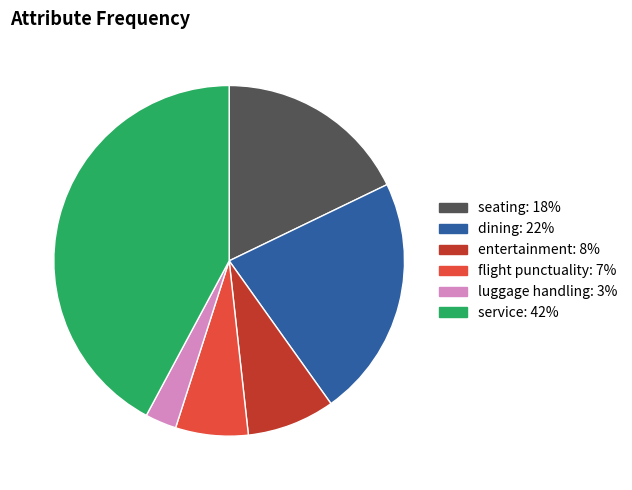

Does entertainment represent more than half of the total?

No